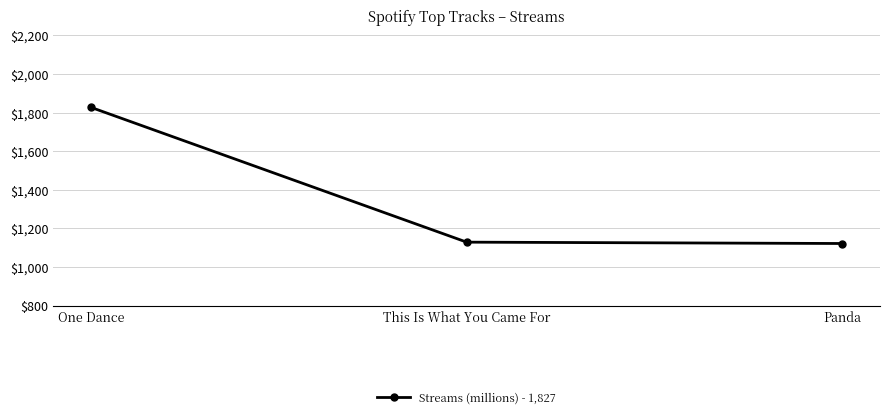

What is the sum of the values at Panda and One Dance?

2949